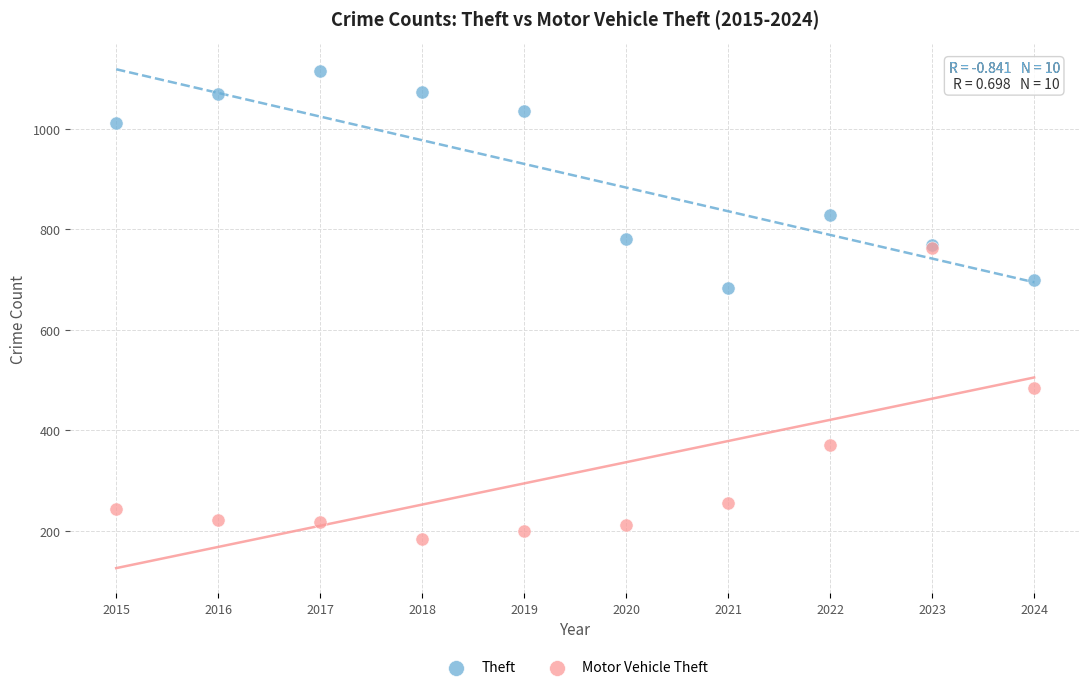

In the Theft series, what Y value is closest to 900?

829